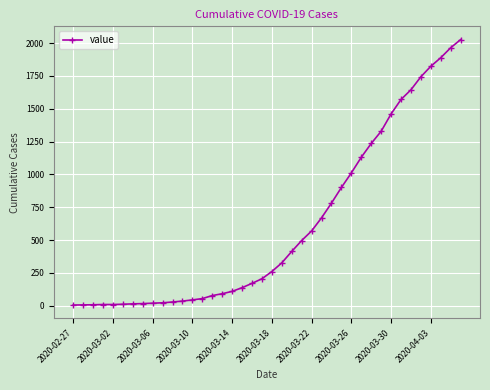

What is the greatest value displayed?

2027